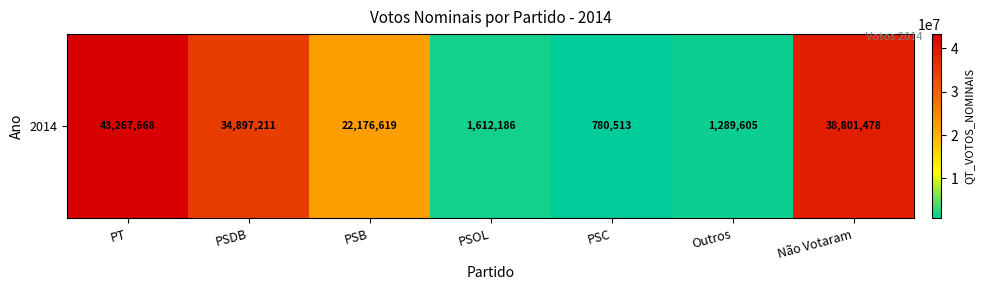

Reading right to left, transcribe all the data shown in this chart.

38801478	1289605	780513	1612186	22176619	34897211	43267668